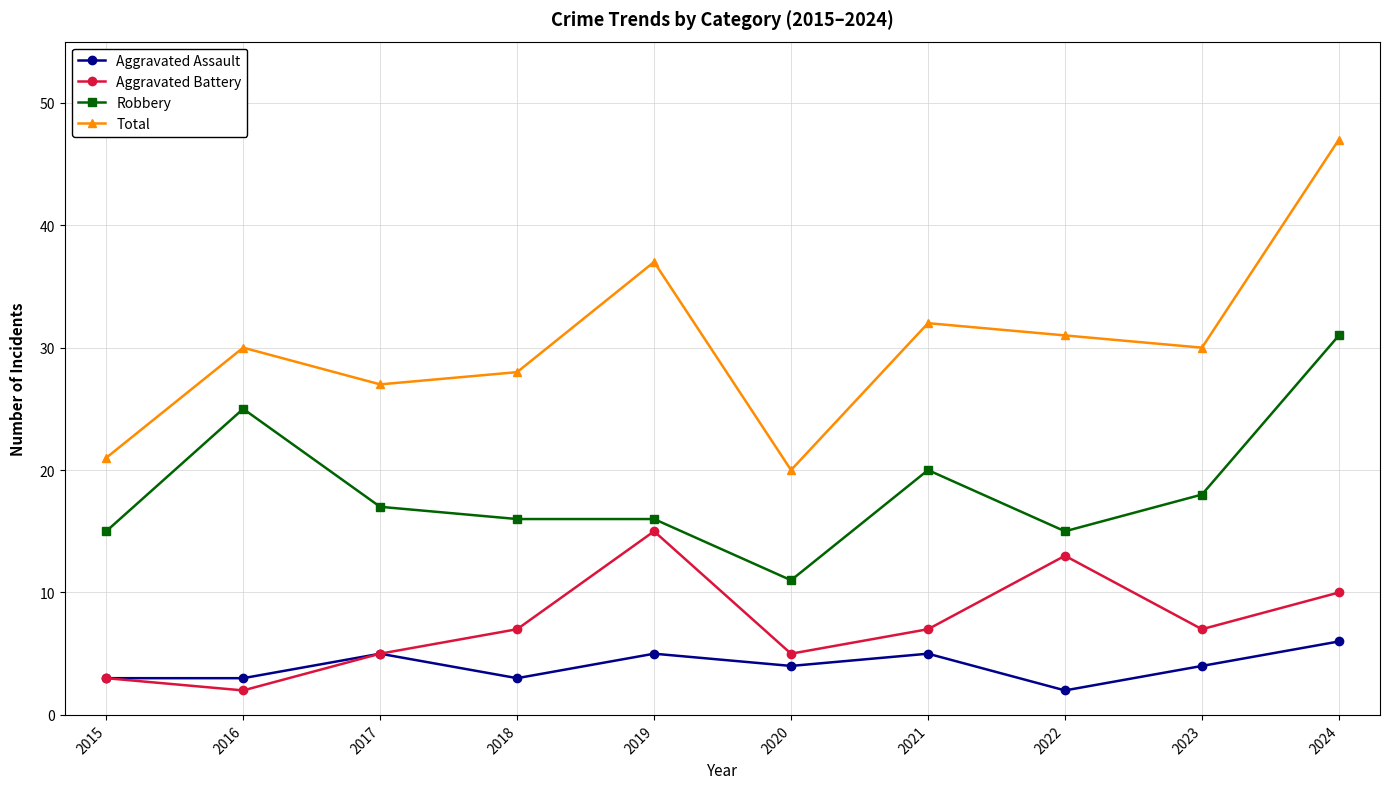

What is the sum of all Aggravated Assault values?

40